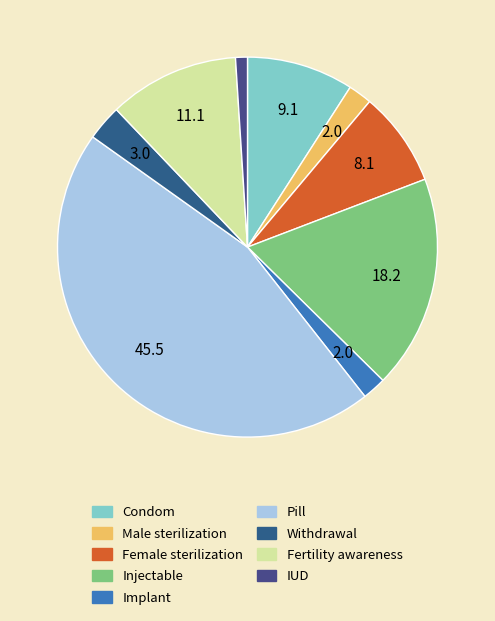

Which has a higher value, Female sterilization or Fertility awareness?

Fertility awareness